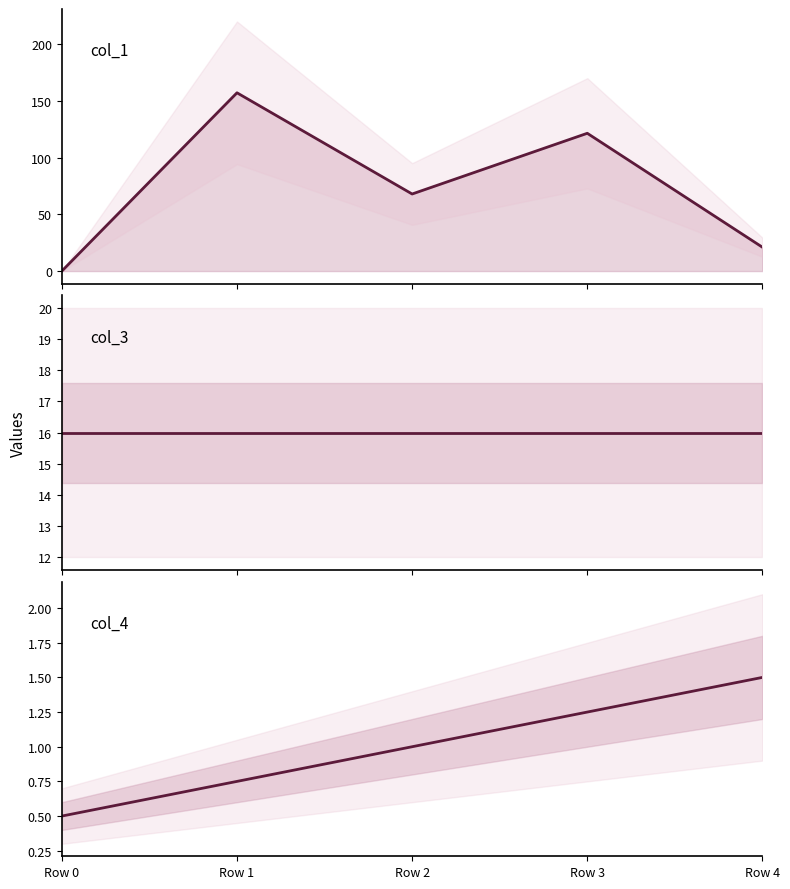

The value of col_3 at Row 0 is 21.4. True or false?

False